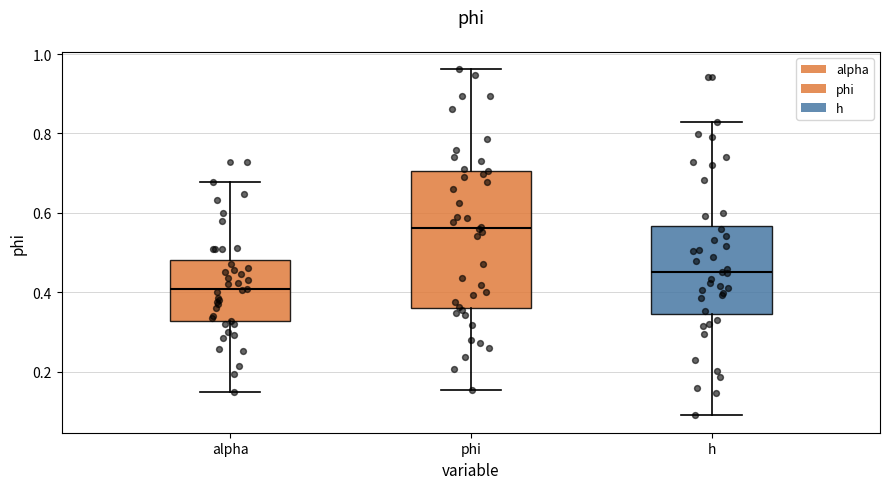

Comparing the boxes themselves (not the whiskers), which one is the tallest?

phi